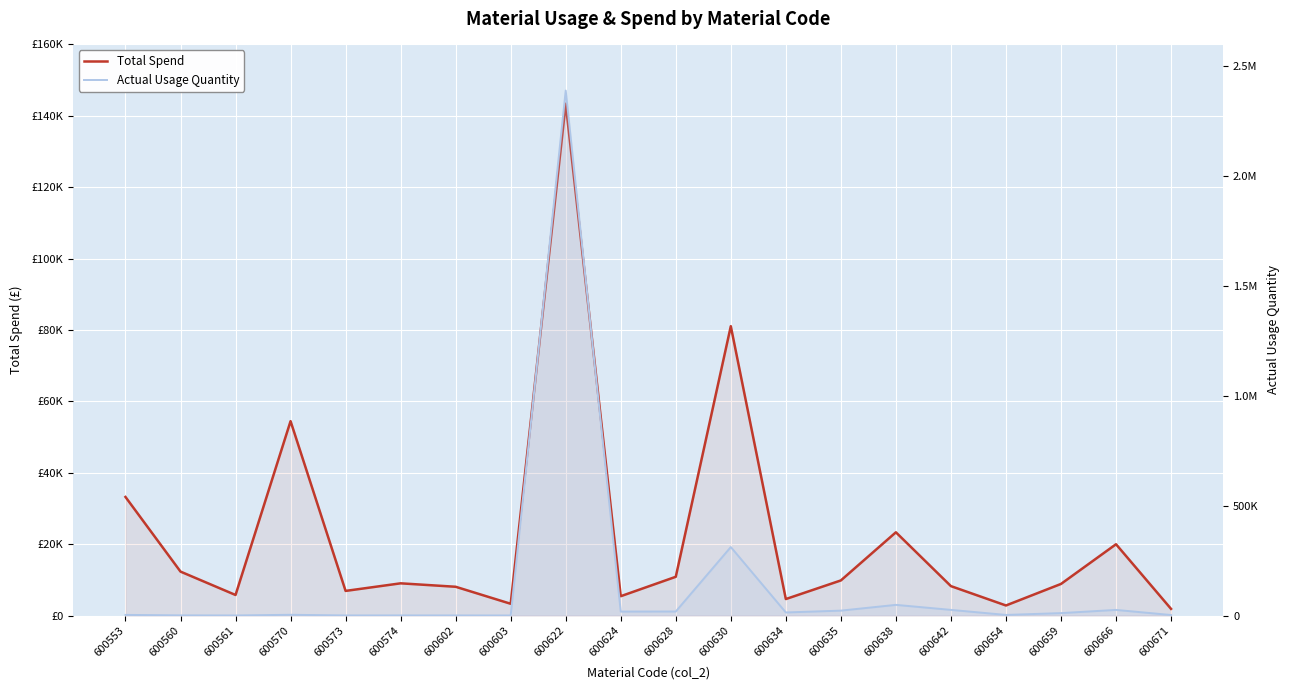

True or false: Total Spend has more than 0 interior local peaks.

True